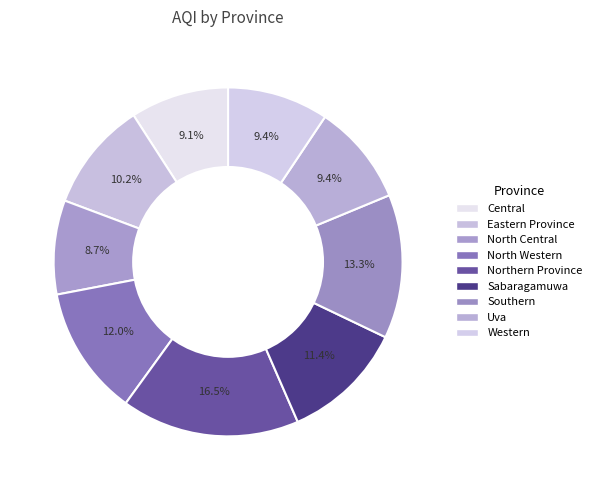

Approximately how many times larger is the value at Central compared to Northern Province?

0.6